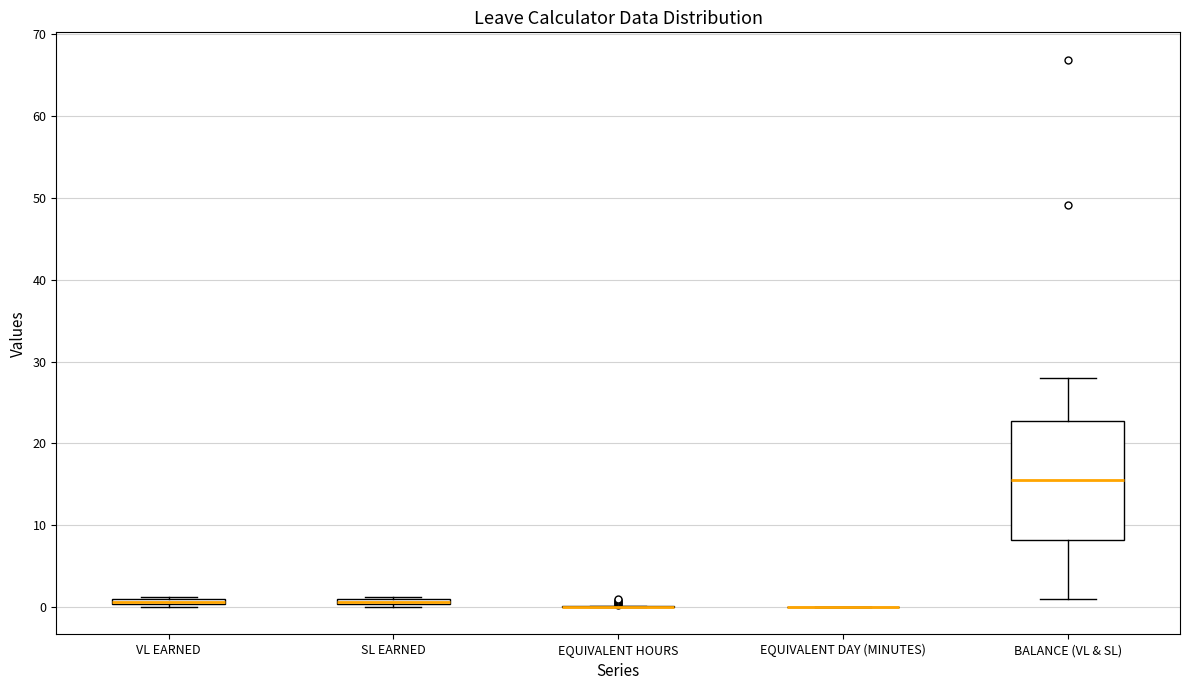

Which box is the tallest, from its lower edge to its upper edge?

BALANCE (VL & SL)